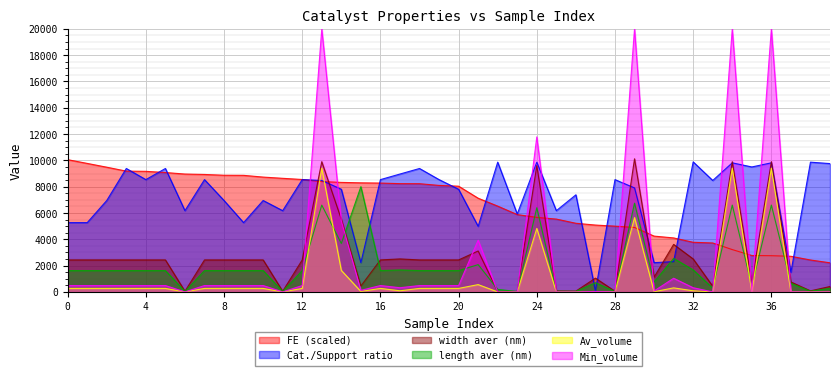

What is the average value of the Av_volume, mkm^3 series?

1135.9